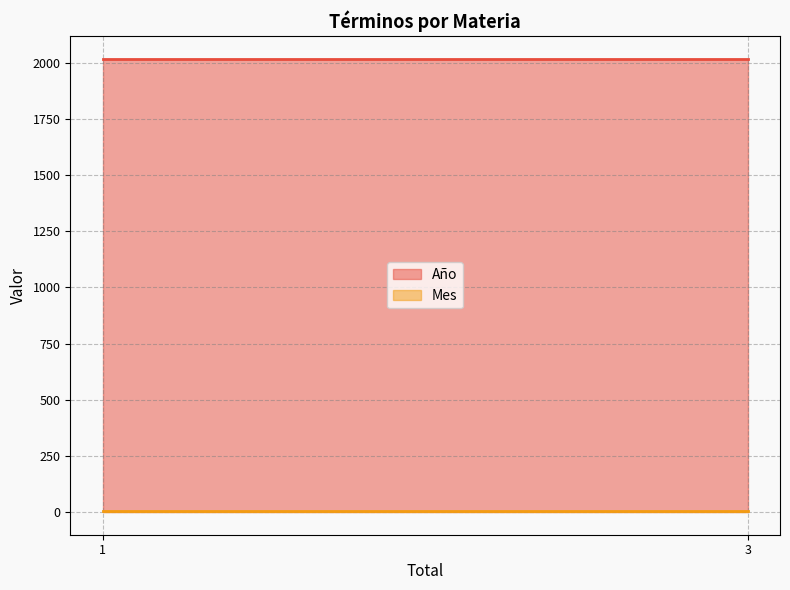

Rank the series by their maximum value, from lowest to highest.

Mes, Año